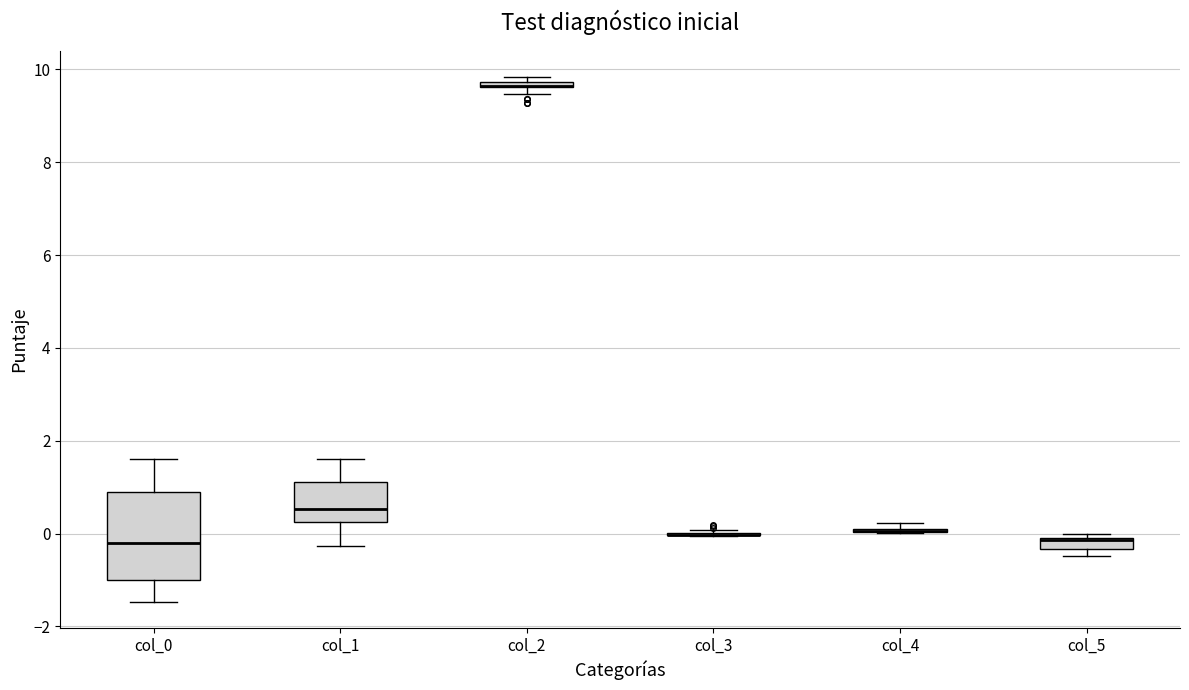

Comparing the boxes themselves (not the whiskers), which one is the tallest?

col_0